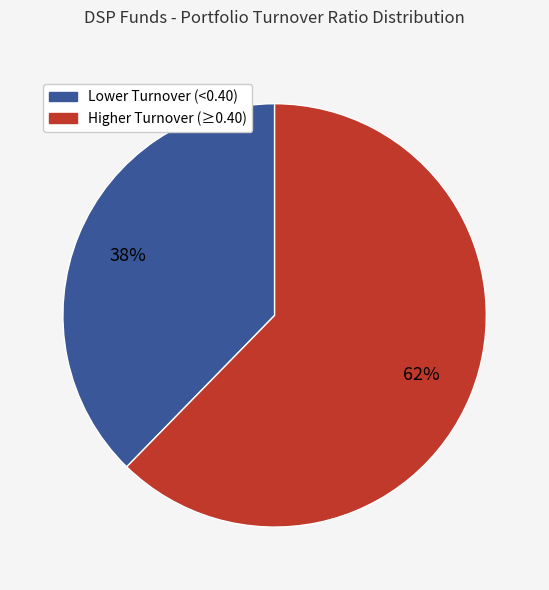

Is there any slice that represents more than half of the pie?

Yes